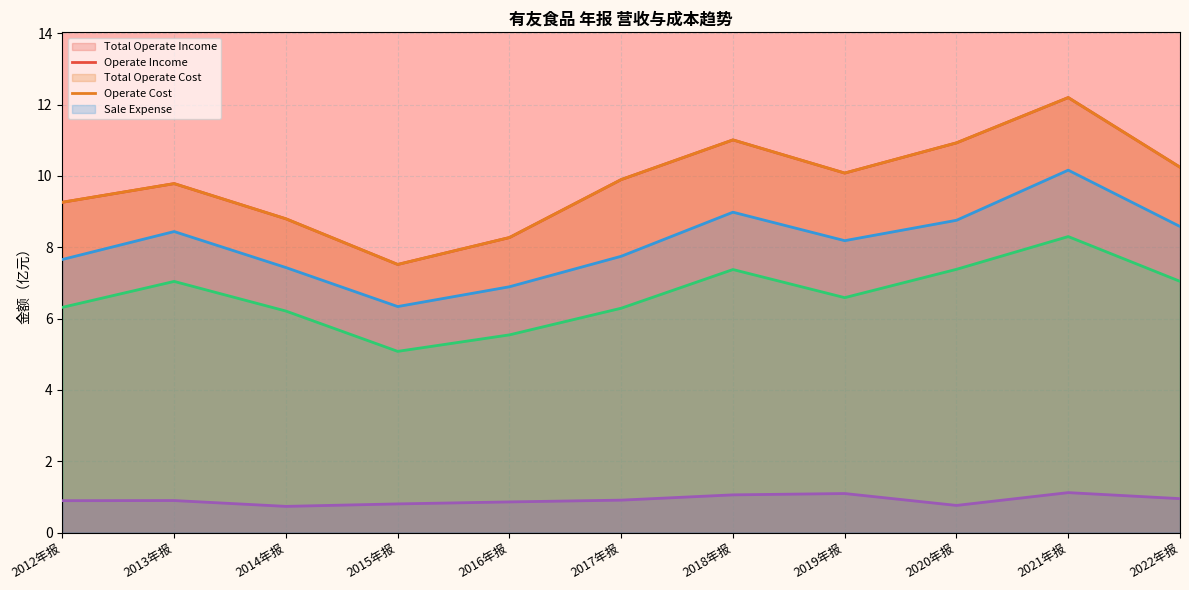

What is the lowest value of the TOTAL_OPERATE_COST series?

6.3